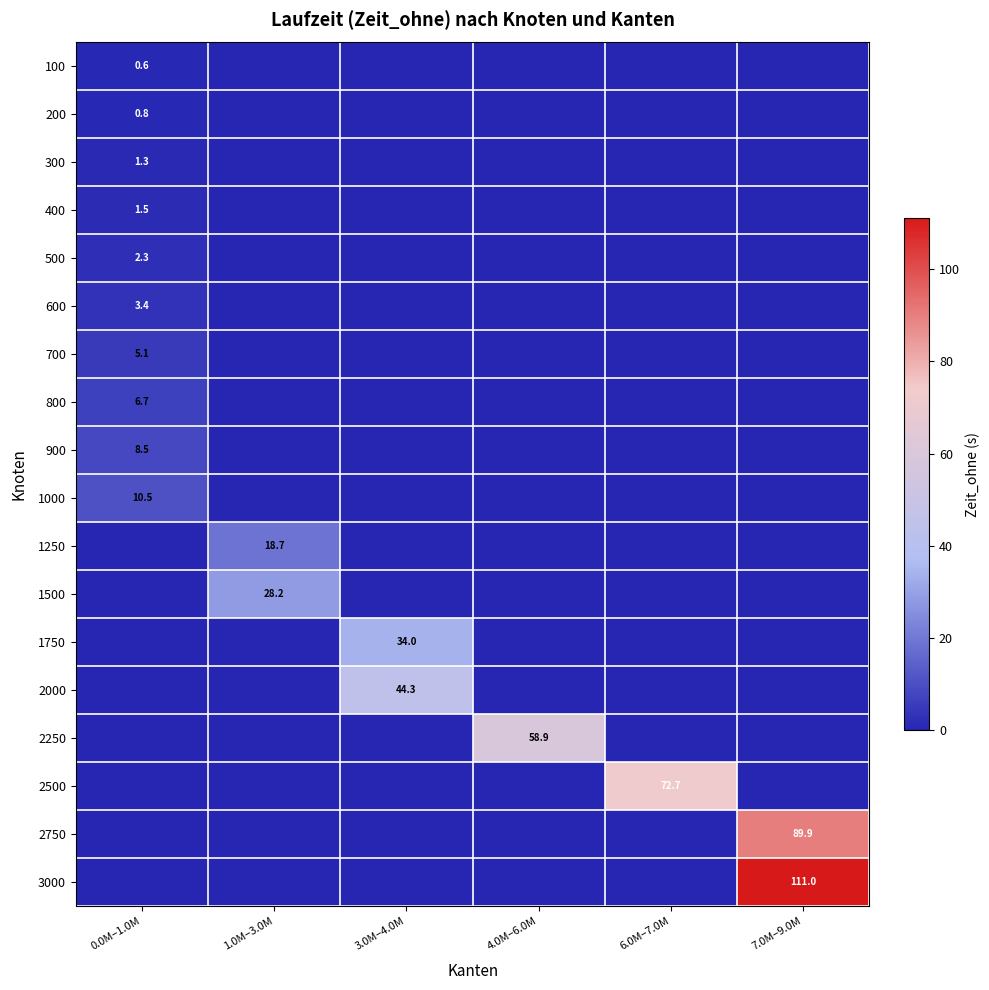

The 500 series shows 2.3 at 0.0M–1.0M. True or false?

True